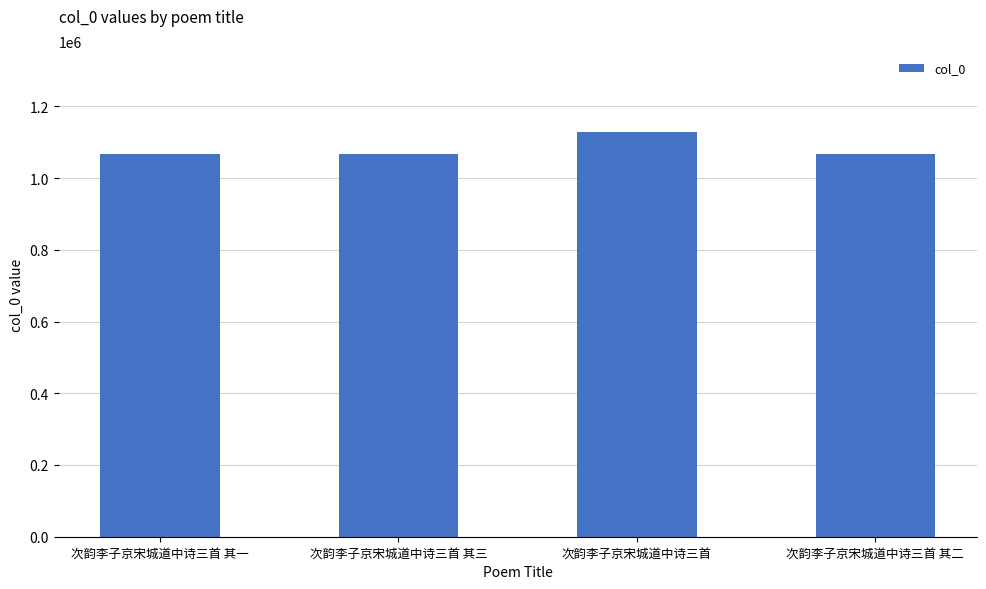

True or false: the data shows 470895 at 次韵李子京宋城道中诗三首.

False